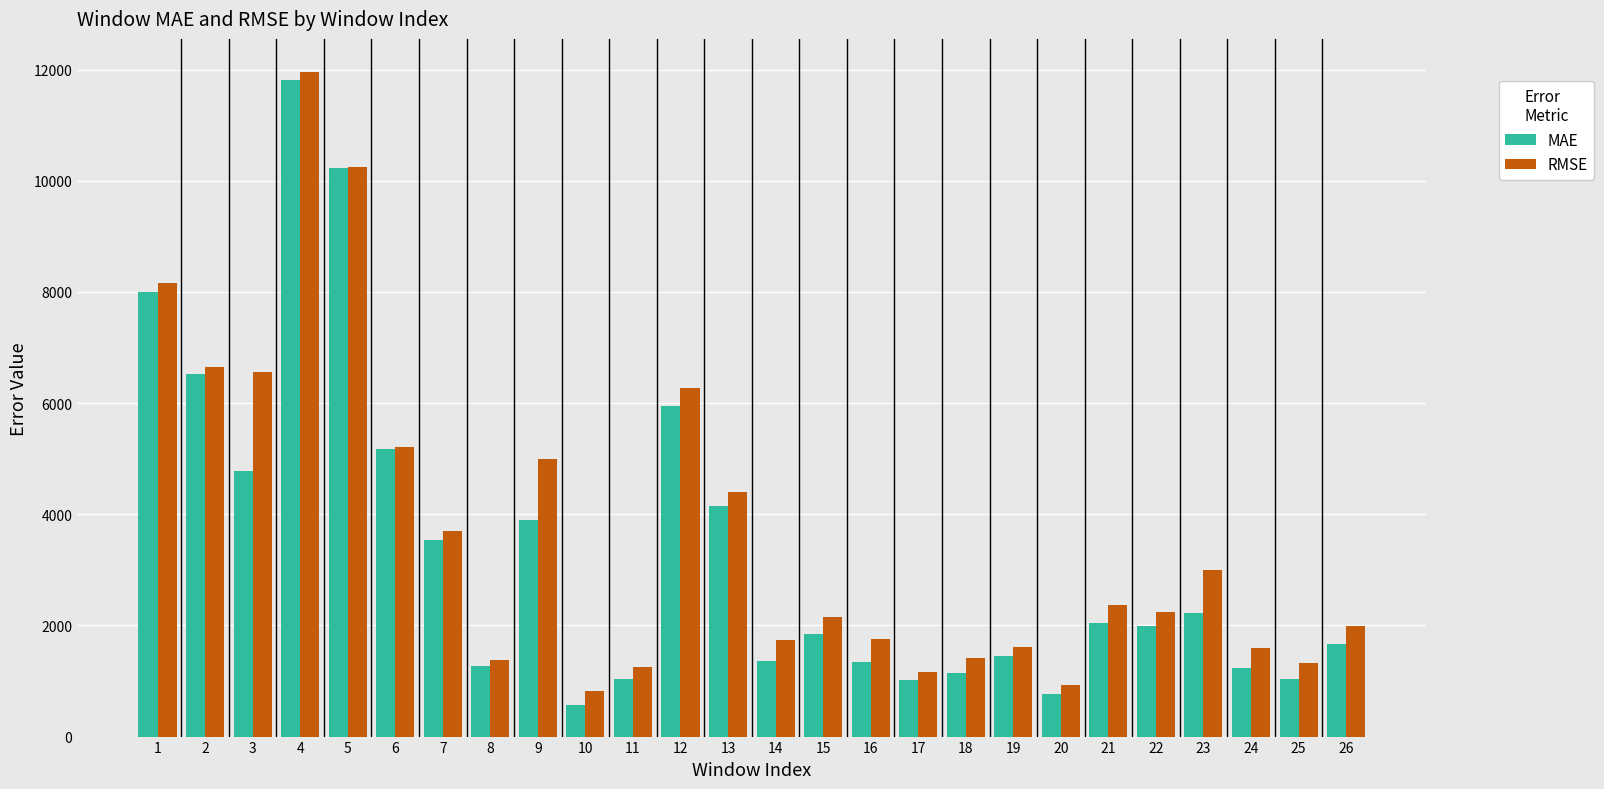

Count the number of data series in this chart.

2